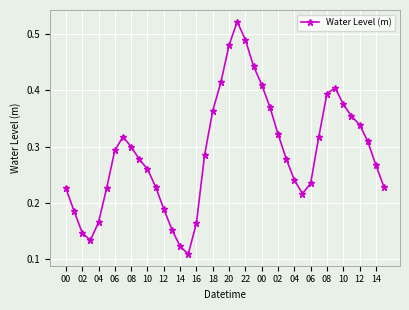

Count the values in the range 0 to 1.

40